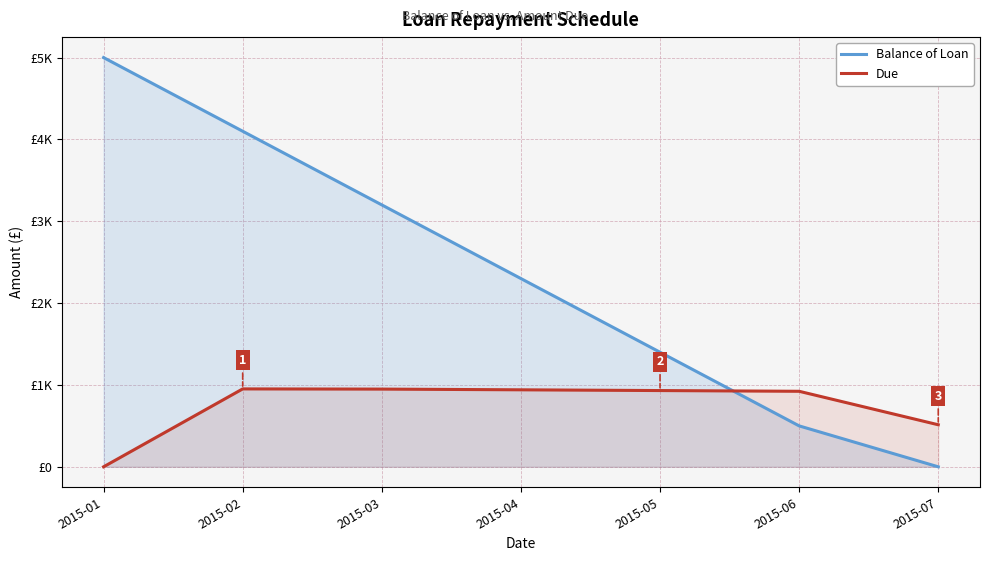

Which label corresponds to the smallest value in the chart?

2015-07